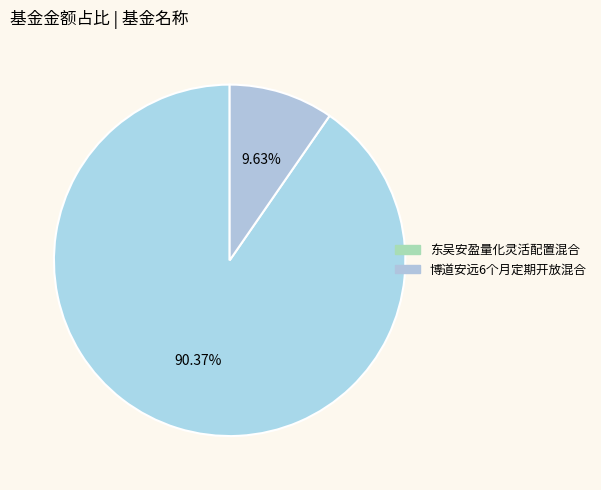

The 博道安远6个月定期开放混合 slice represents 10% of the pie. True or false?

True